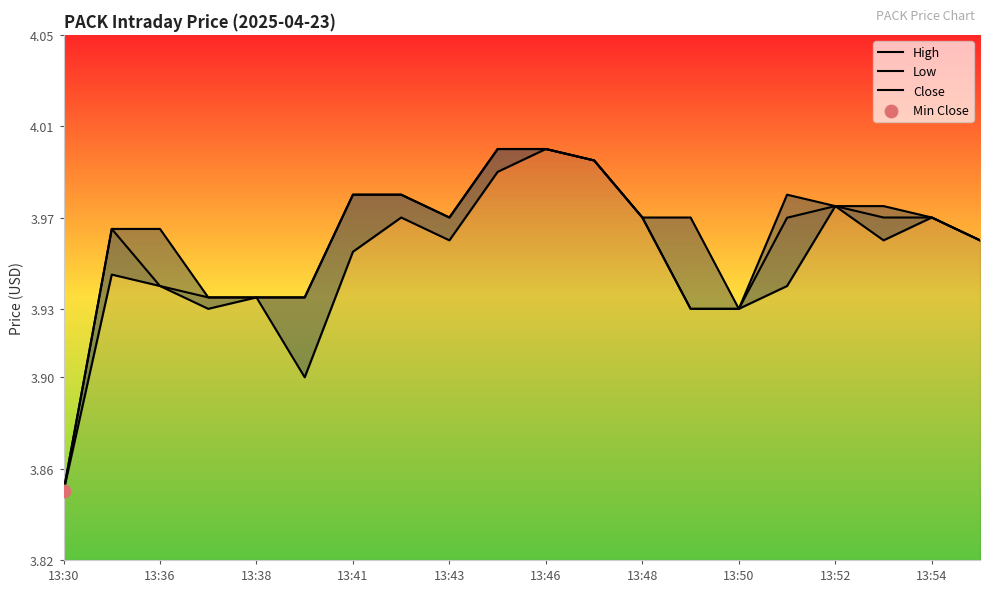

Which series reaches the minimum Y coordinate?

High